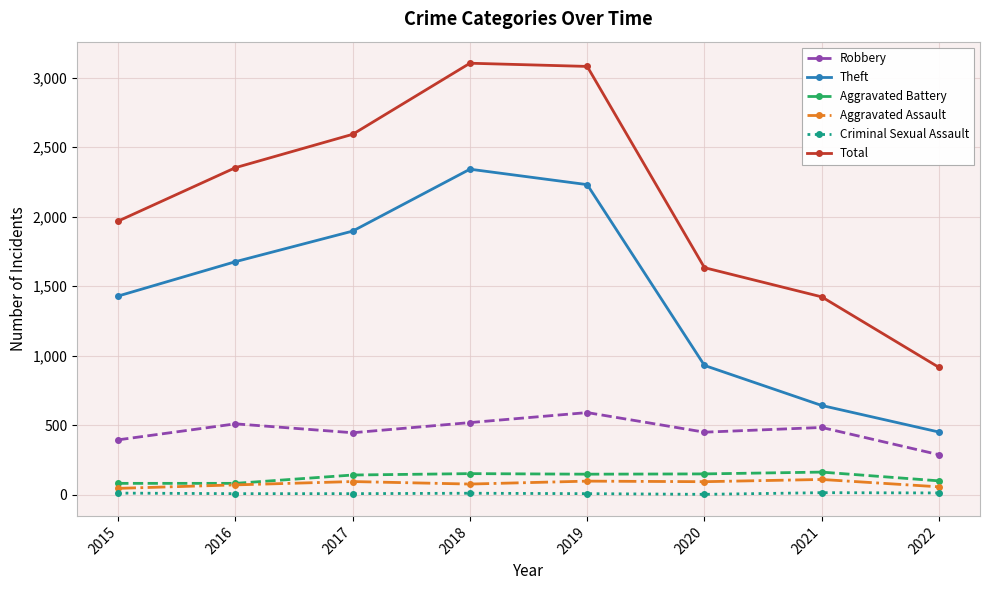

Where does the Robbery series first go above 484?

2016